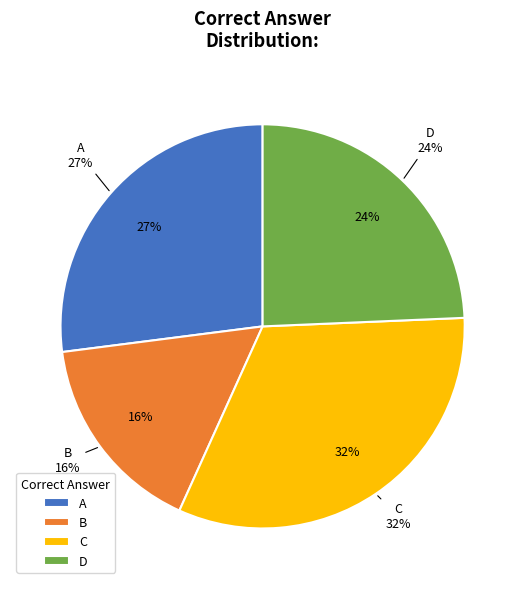

How many slices are in this pie chart?

4